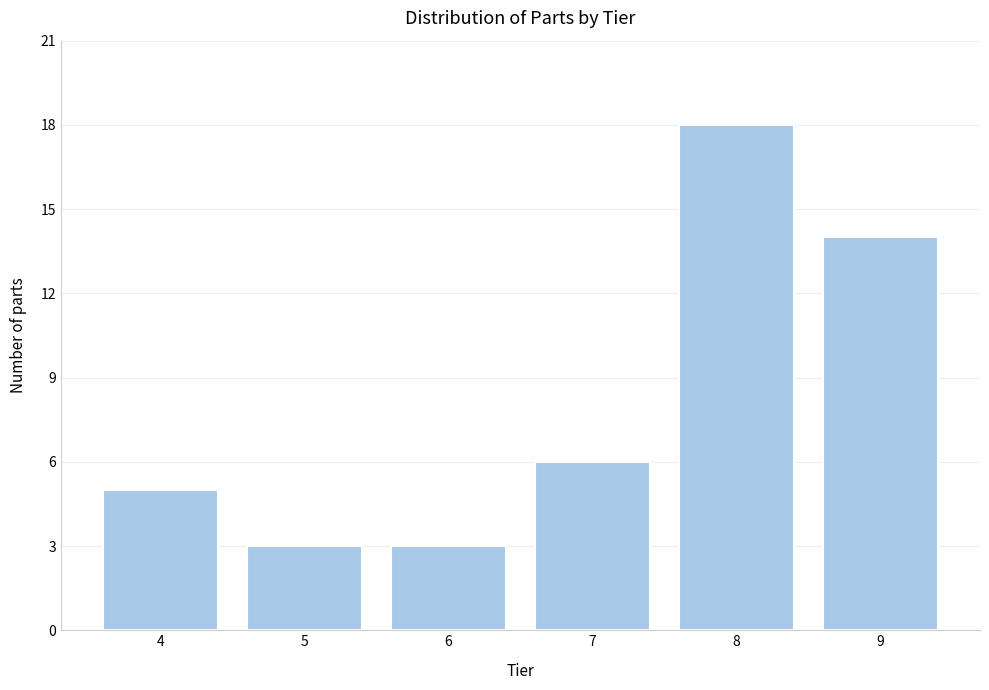

Reading left to right, transcribe all the data shown in this chart.

5	3	3	6	18	14